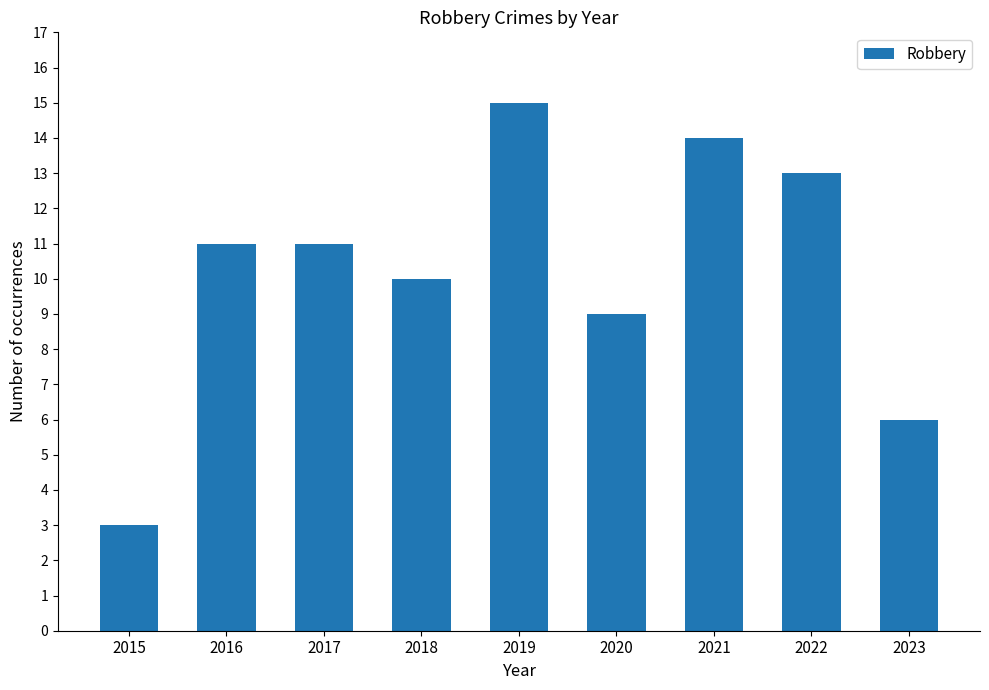

What is the maximum value shown in the chart?

15